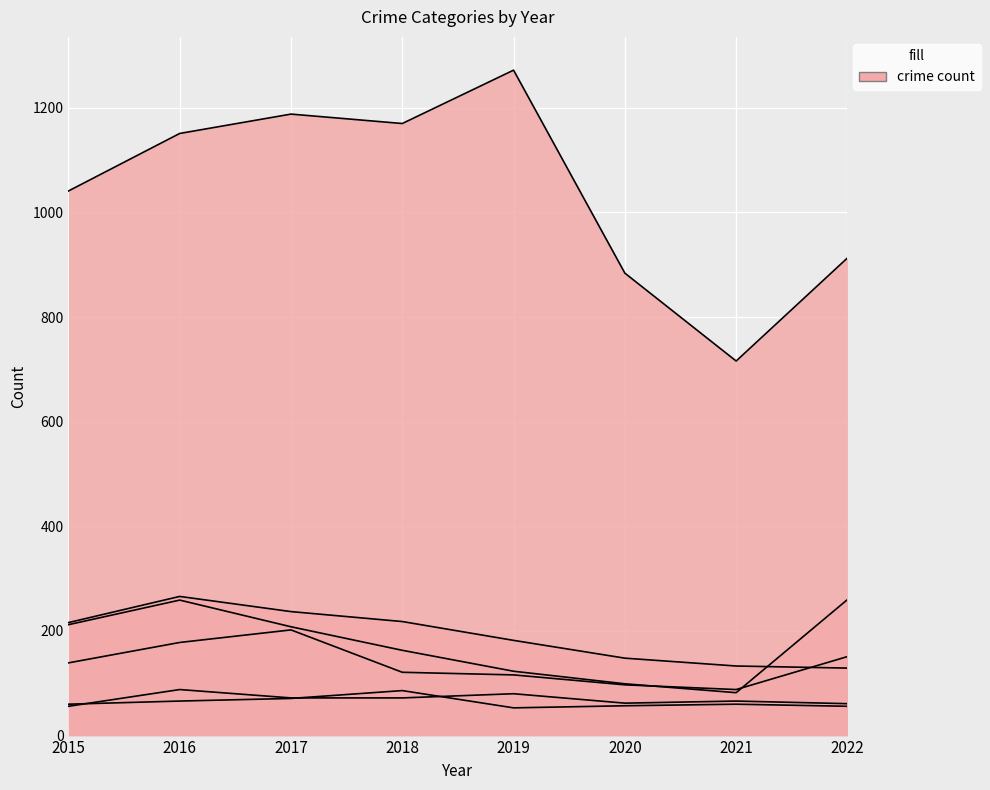

Which series has the widest spread of values?

Theft